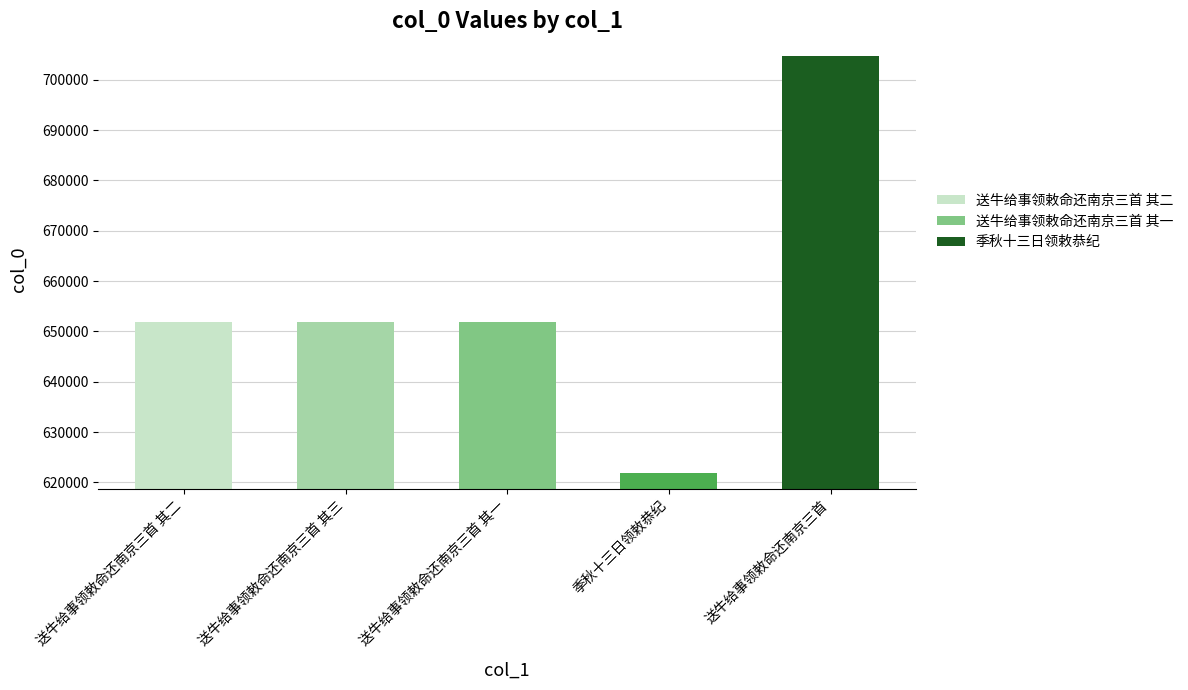

Between 季秋十三日领敕恭纪 and 送牛给事领敕命还南京三首 其一, which is larger?

送牛给事领敕命还南京三首 其一